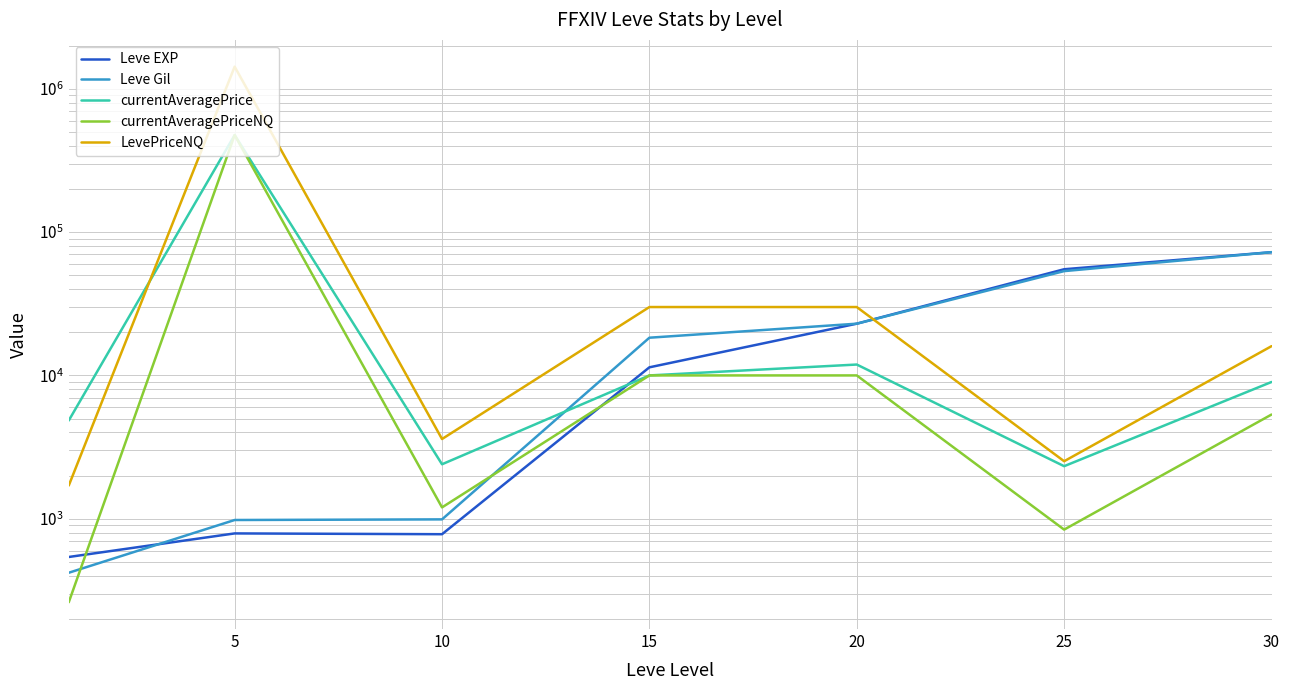

At which label is Leve EXP closest to 36485?

20